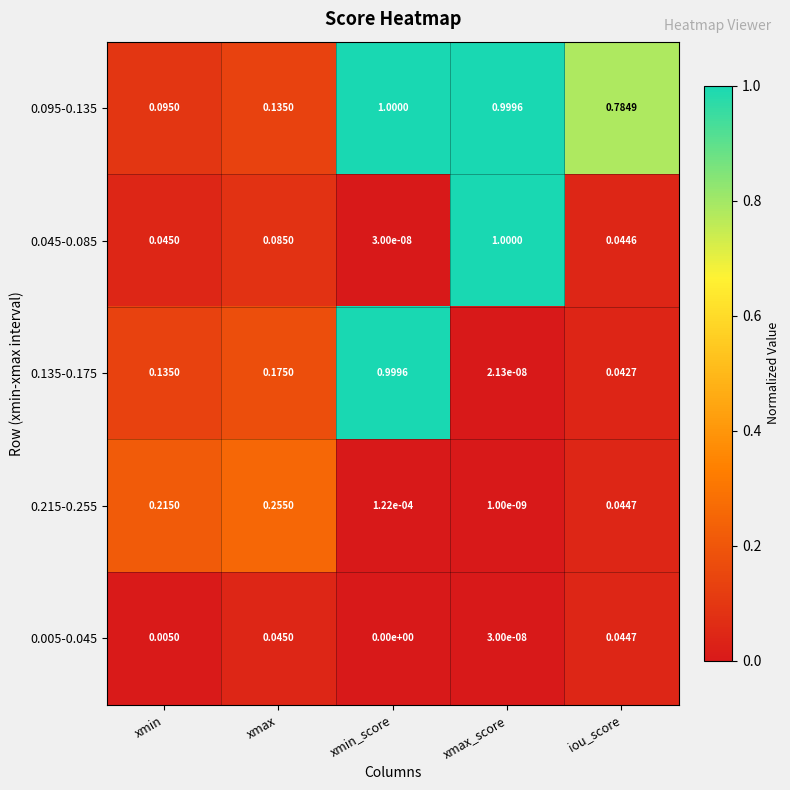

At which category is the sum across all series the highest?

xmin_score